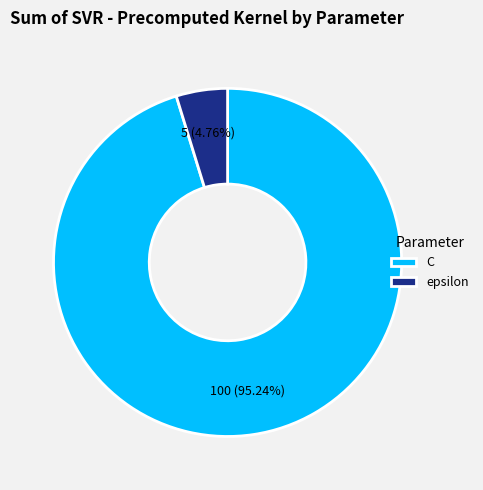

Rank the categories by value from highest to lowest.

C, epsilon